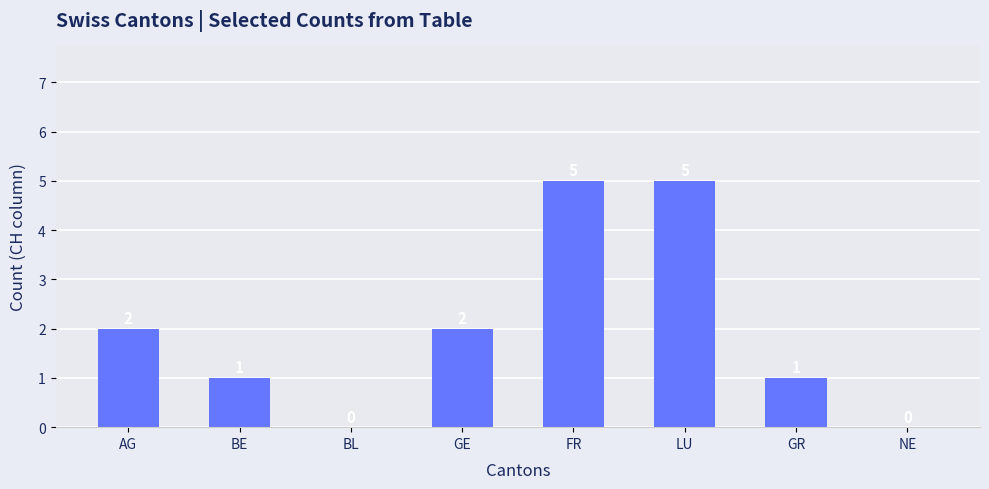

Reading left to right, what are all the values shown in this chart?

2	1	0	2	5	5	1	0